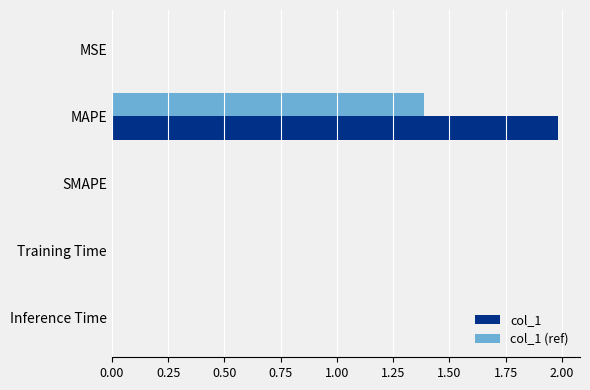

True or false: col_1 (ref) has a value of -0.6 at SMAPE.

False